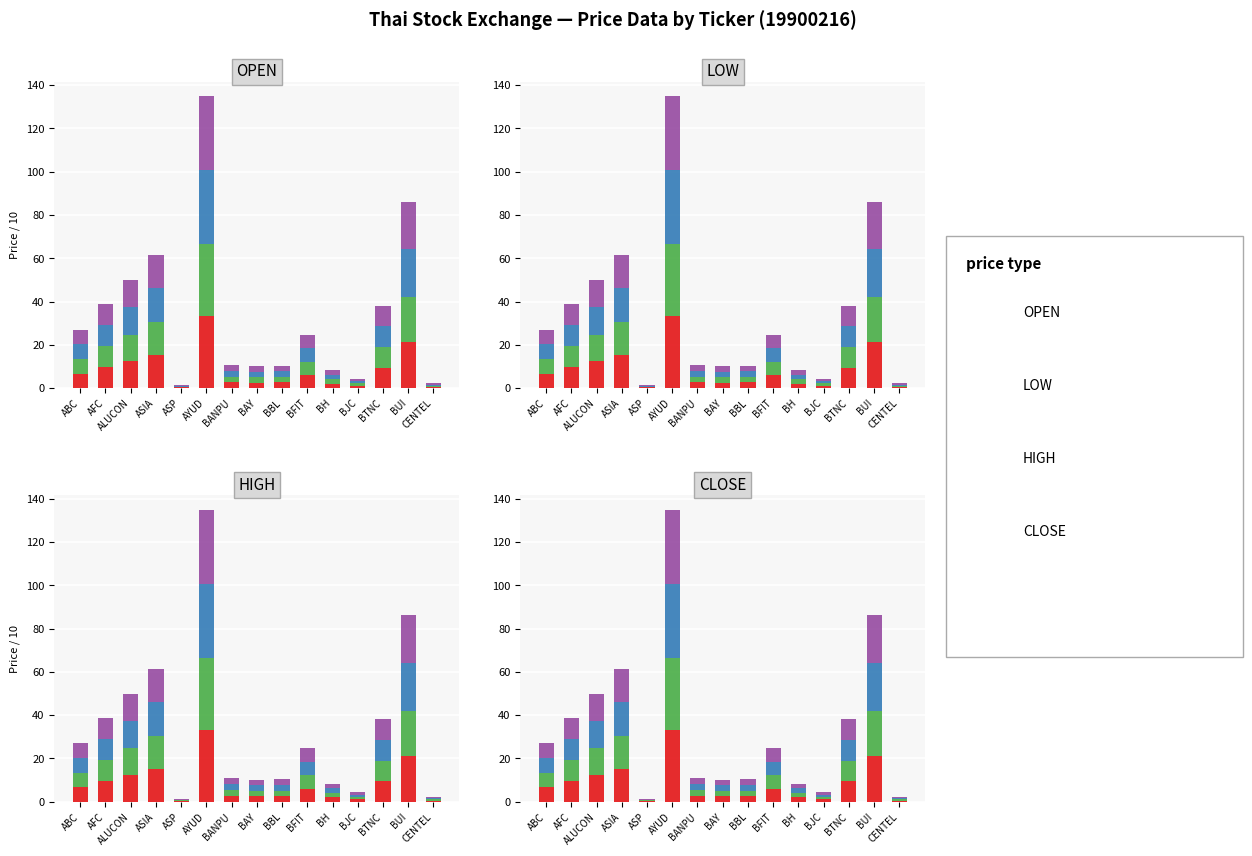

The HIGH series shows 9.7 at BTNC. True or false?

True